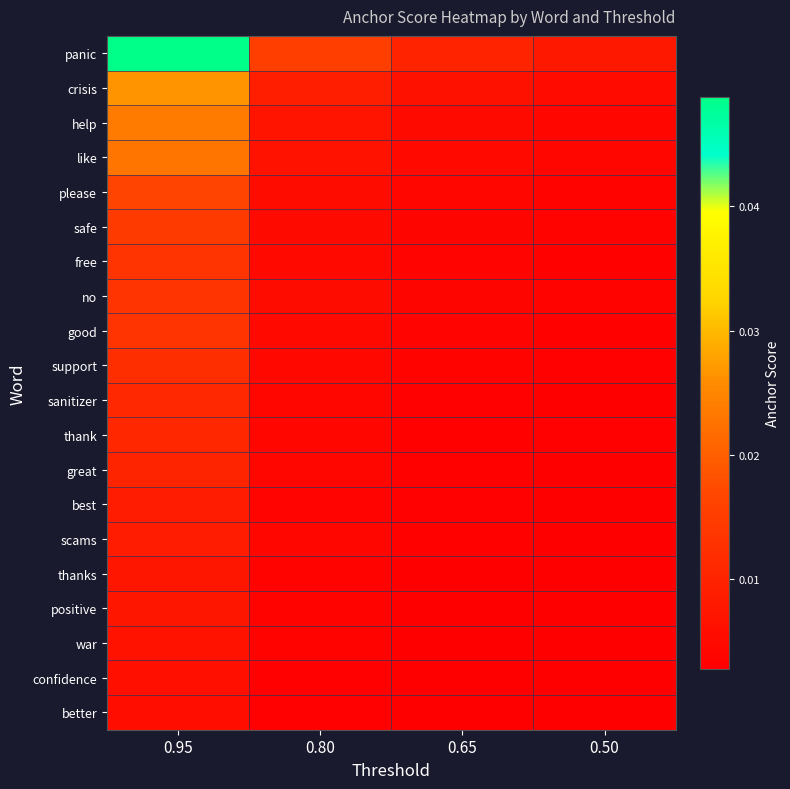

How many data points does each series have?

4